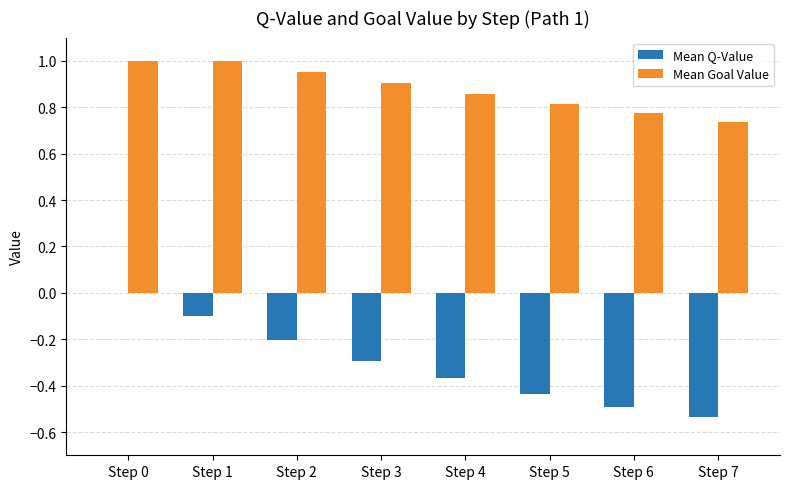

The value of Mean Goal Value at Step 4 is 1.3. True or false?

False